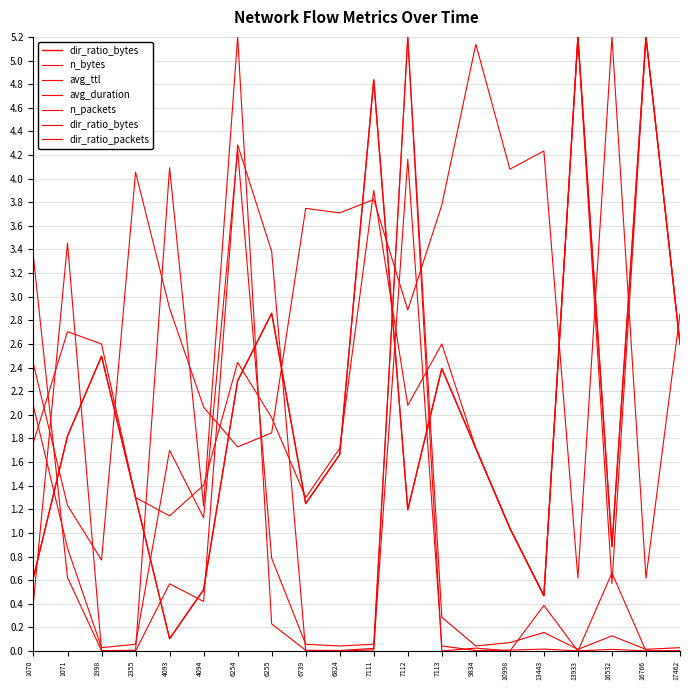

At 17462, list the series in order from smallest to largest.

avg_duration, n_bytes, n_packets, dir_ratio_bytes, dir_ratio_packets, avg_ttl